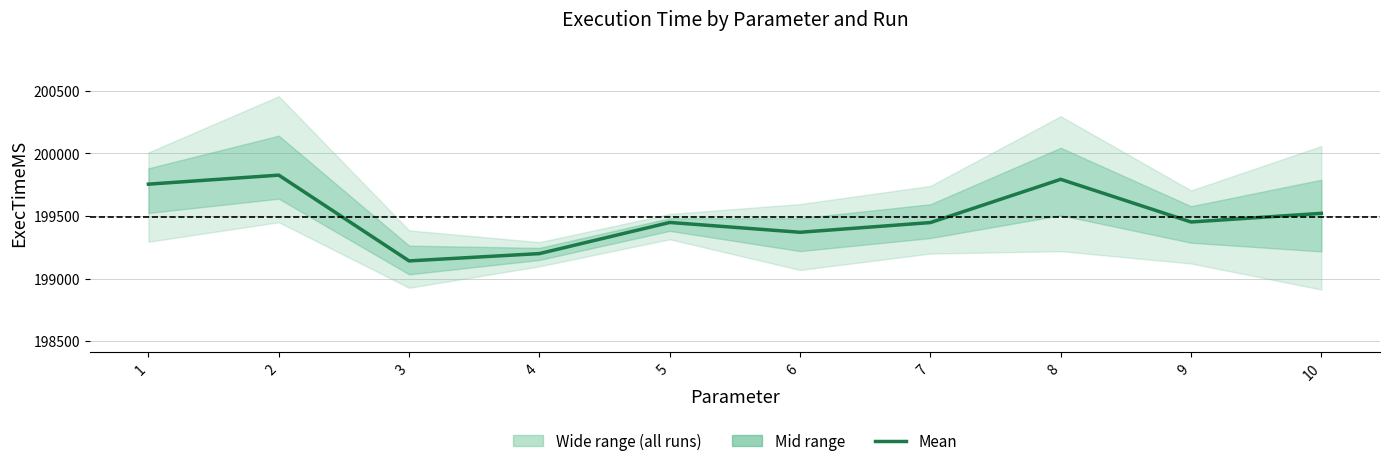

Reading right to left, extract all data points from this chart.

10=199521.0	9=199452.0	8=199792.7	7=199447.3	6=199370.0	5=199448.3	4=199199.7	3=199141.3	2=199826.0	1=199754.0